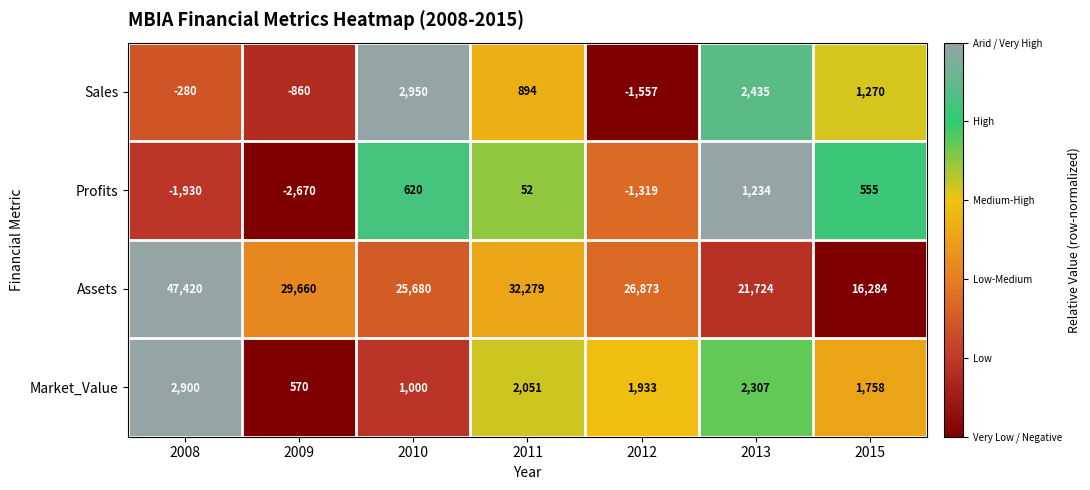

Which series changed the most between 2011 and 2015?

Assets